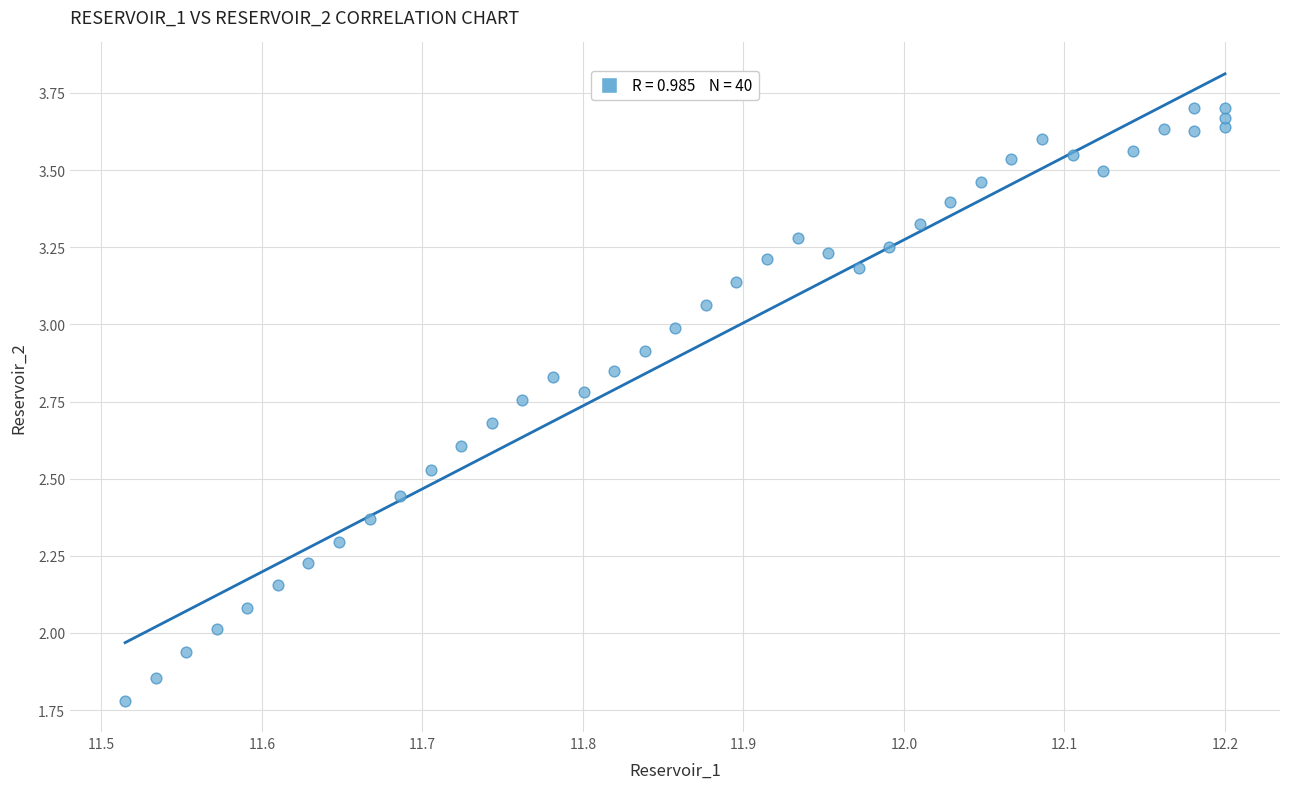

What is the range of X values (max minus min)?

0.7